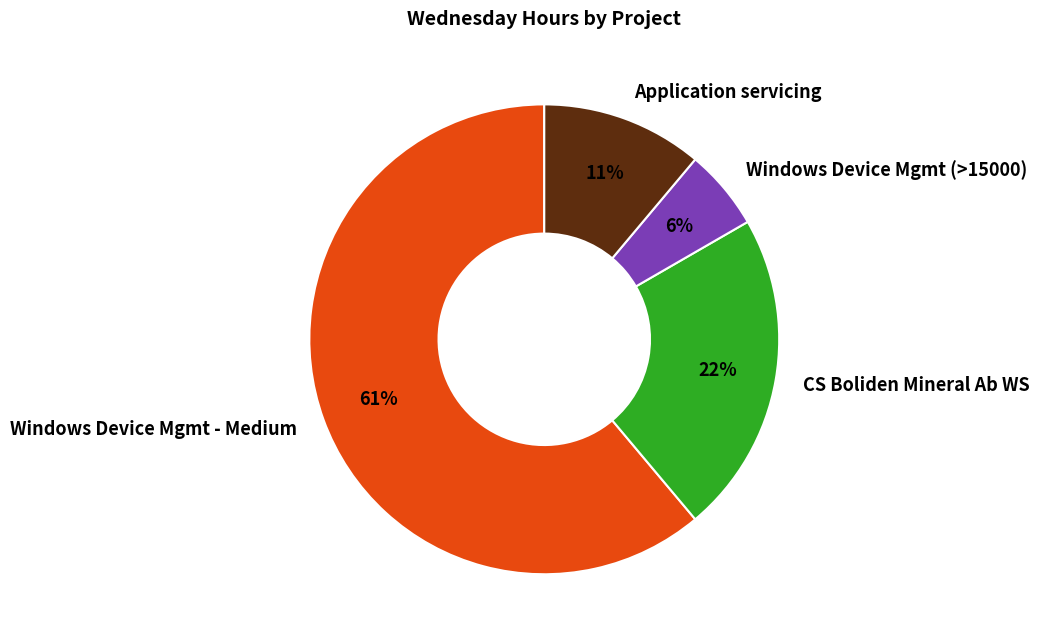

Between CS Boliden Mineral Ab WS and Windows Device Mgmt (>15000), which is larger?

CS Boliden Mineral Ab WS